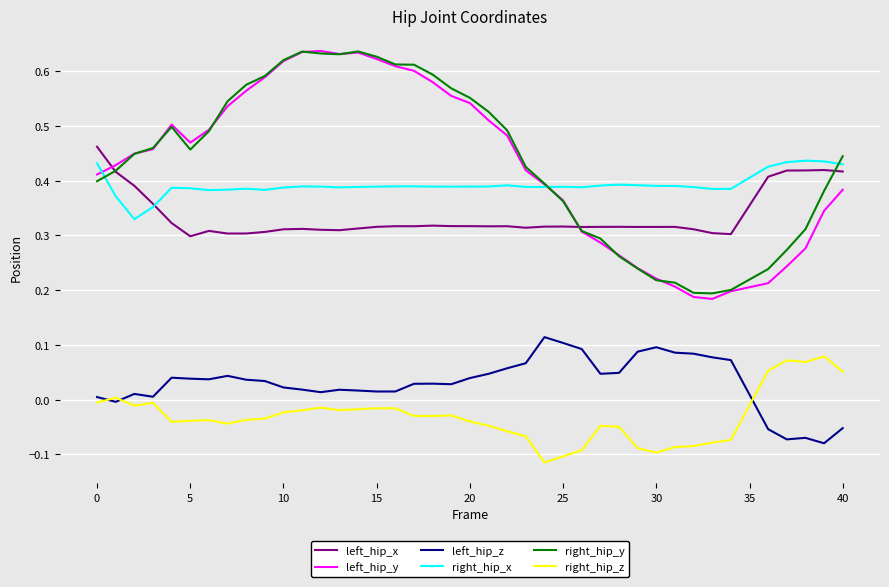

Which series has the largest range (max minus min)?

left_hip_y